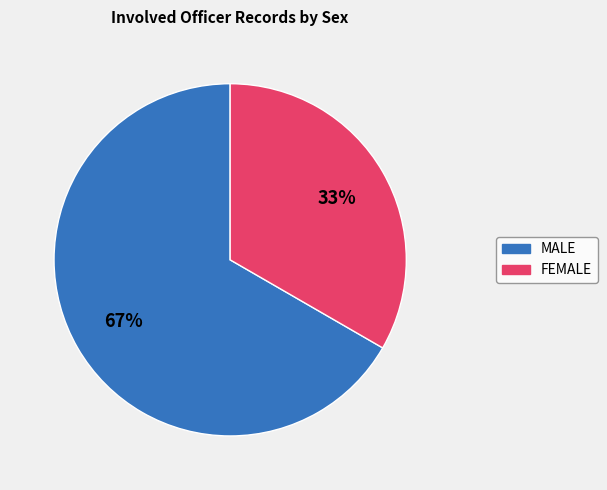

Combined, do FEMALE and MALE account for over 50%?

Yes